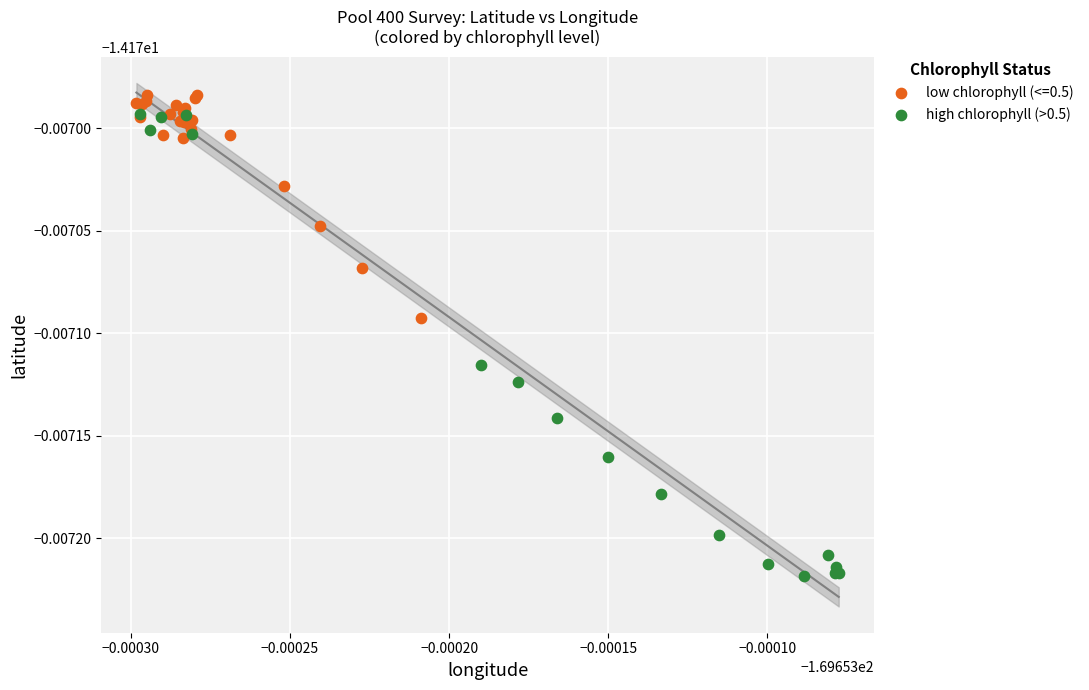

What are all the series names shown in the legend?

low chlorophyll (<=0.5), high chlorophyll (>0.5)